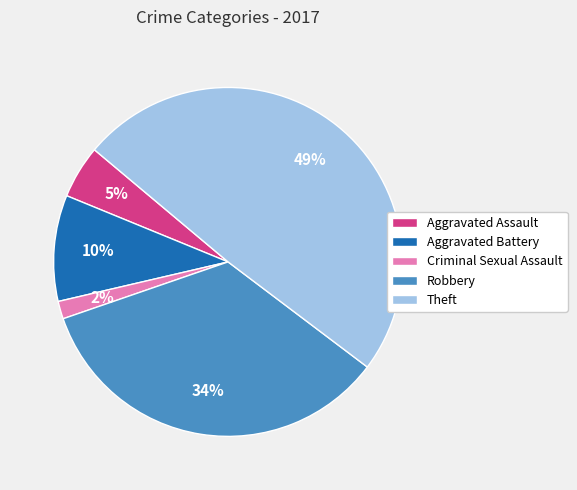

Count the number of slices in the pie.

5